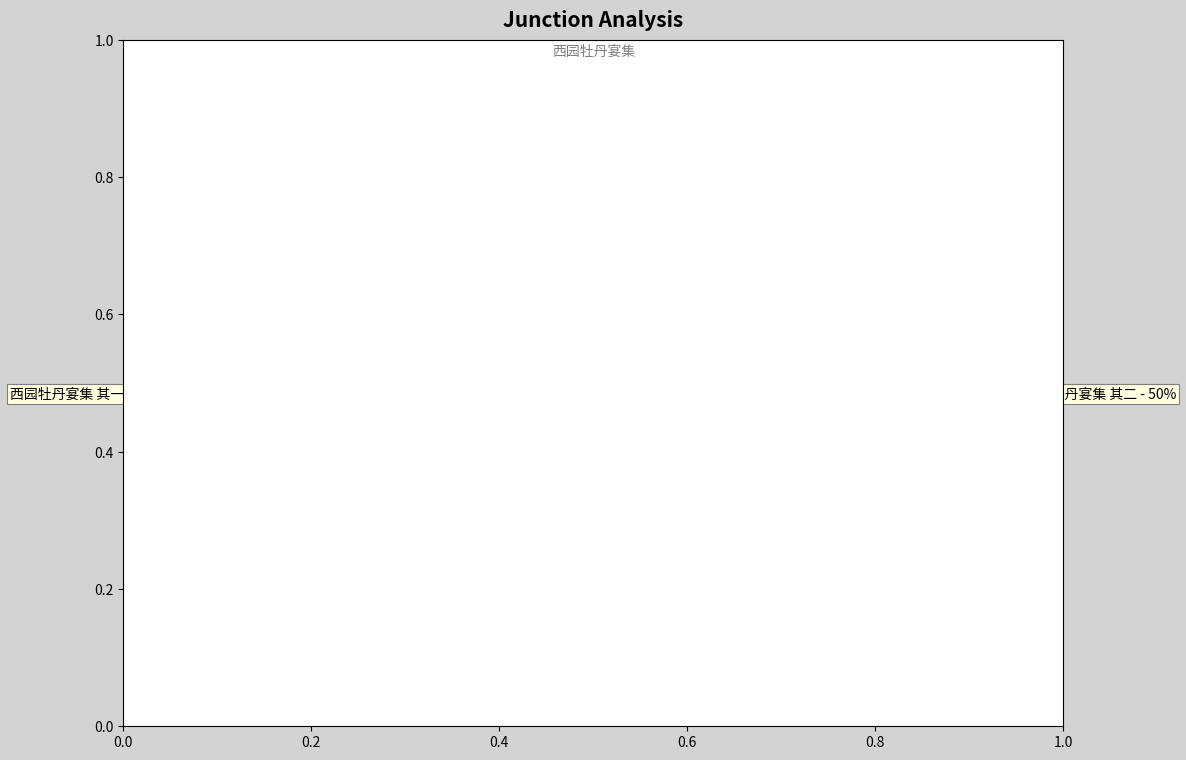

How many slices are in this pie chart?

2